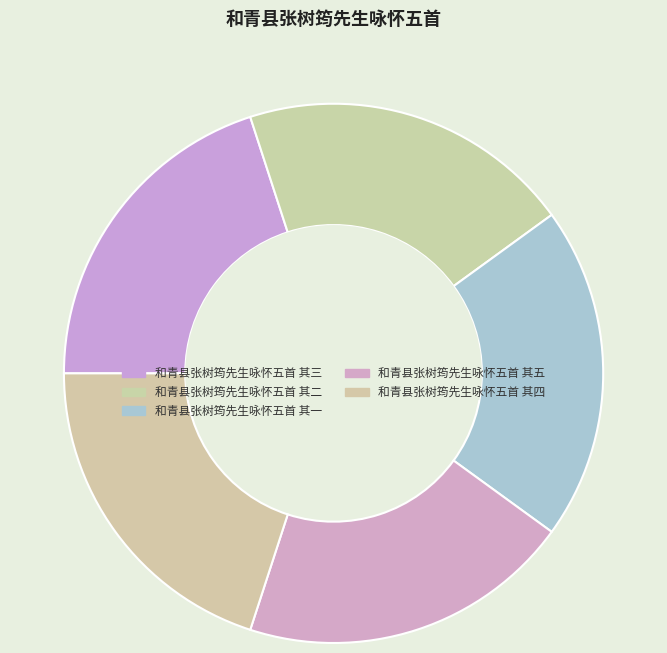

Count the number of slices in the pie.

5